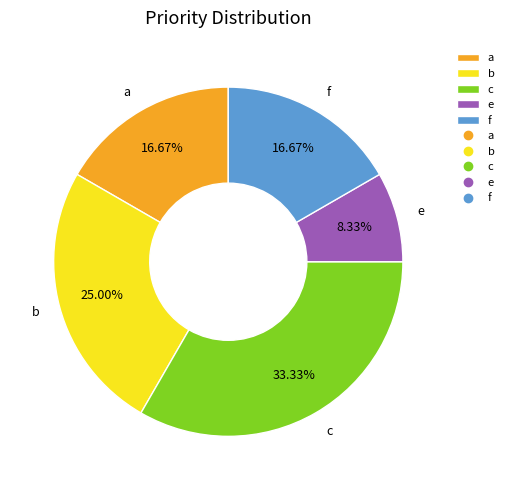

Does c account for over 50% of the chart?

No